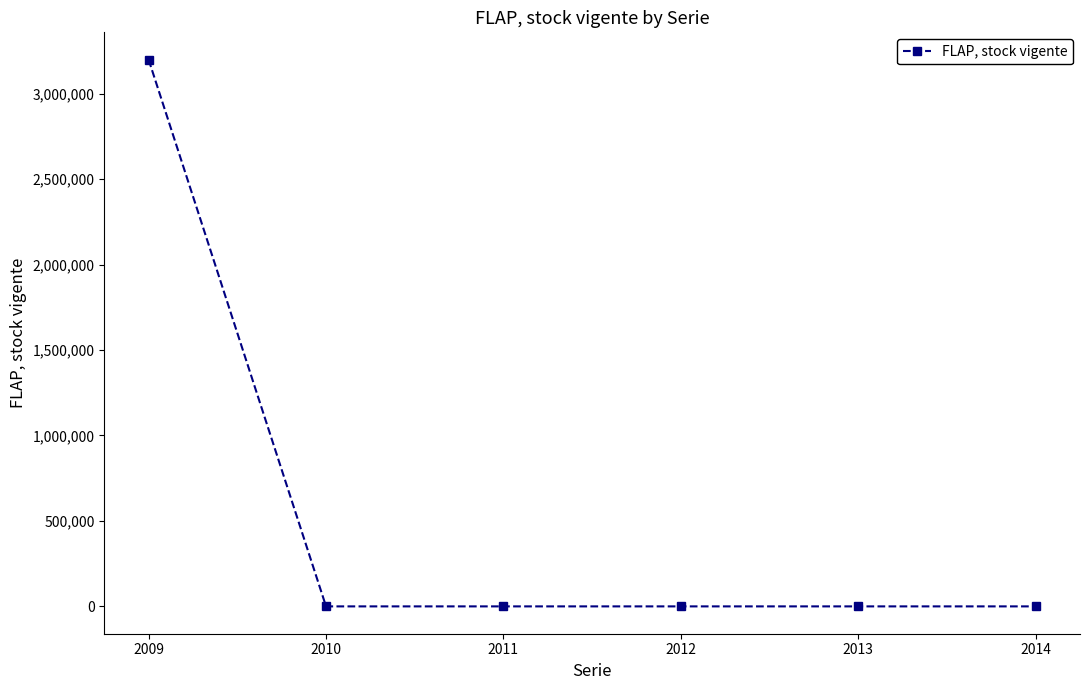

True or false: the data has more than 2 interior local peaks.

False